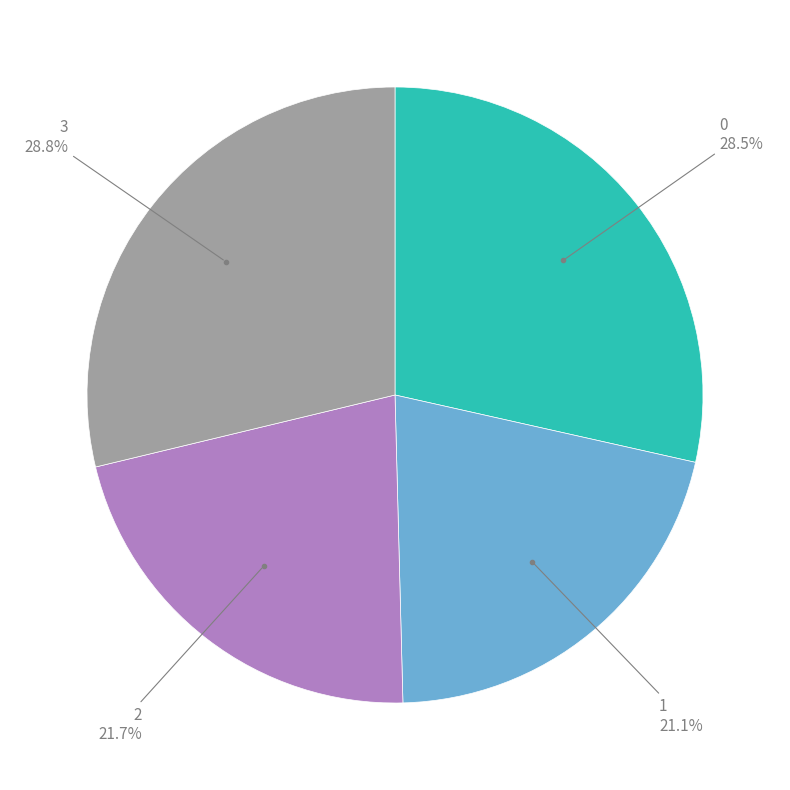

Does any single category account for the majority?

No